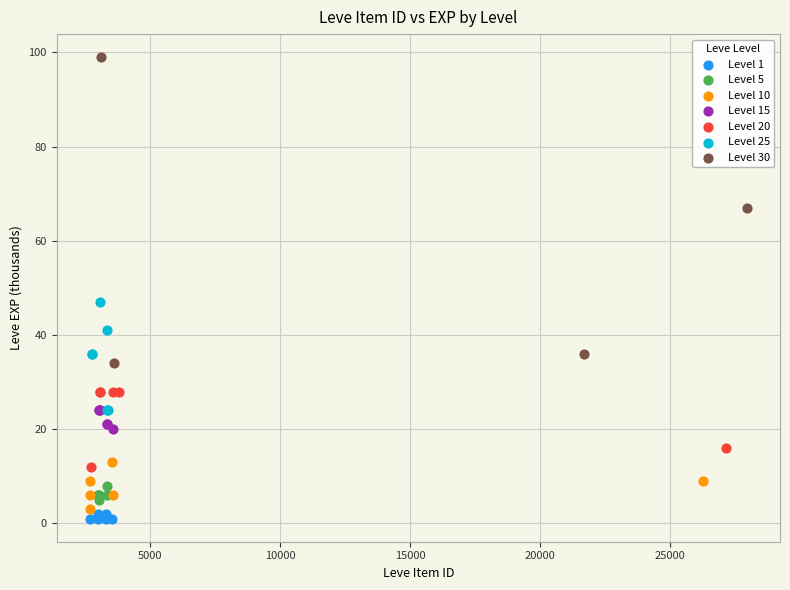

Which series reaches the maximum Y coordinate?

Level 30